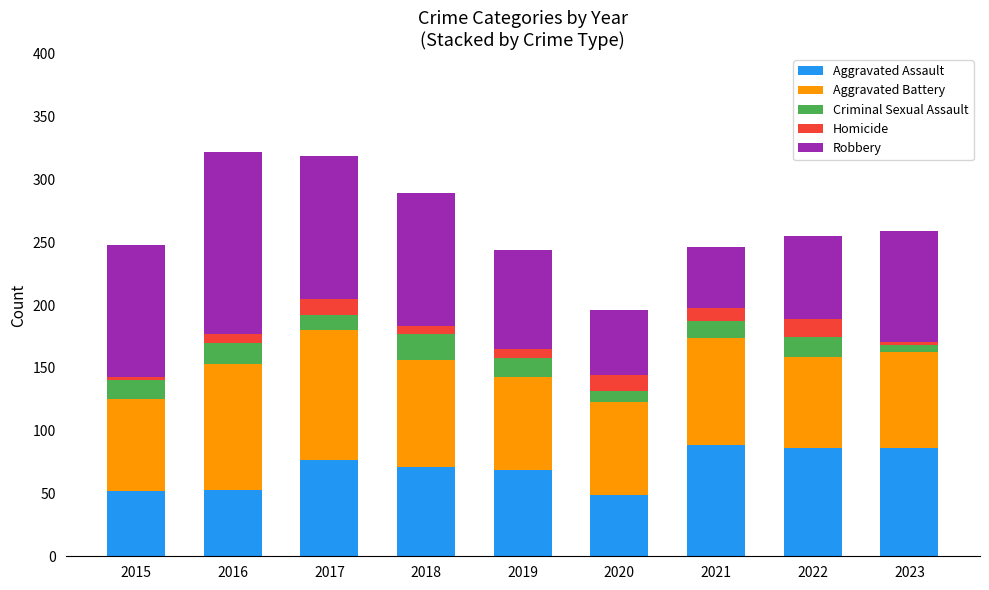

Is it true that Aggravated Assault equals 71 at 2018?

True